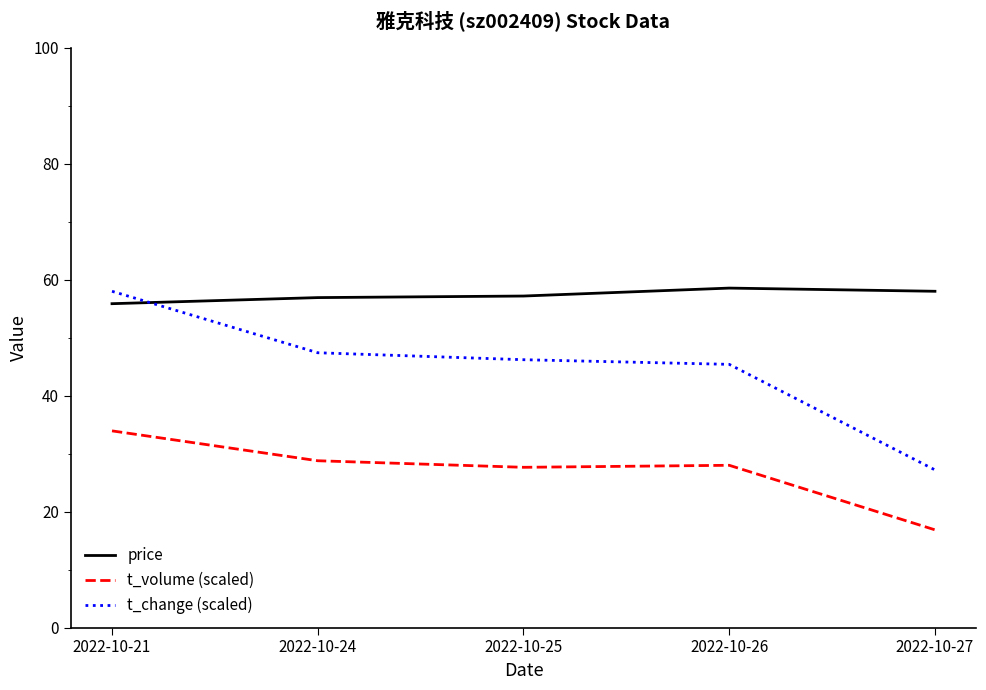

The value of t_volume (scaled) at 2022-10-25 is 27.6. True or false?

True